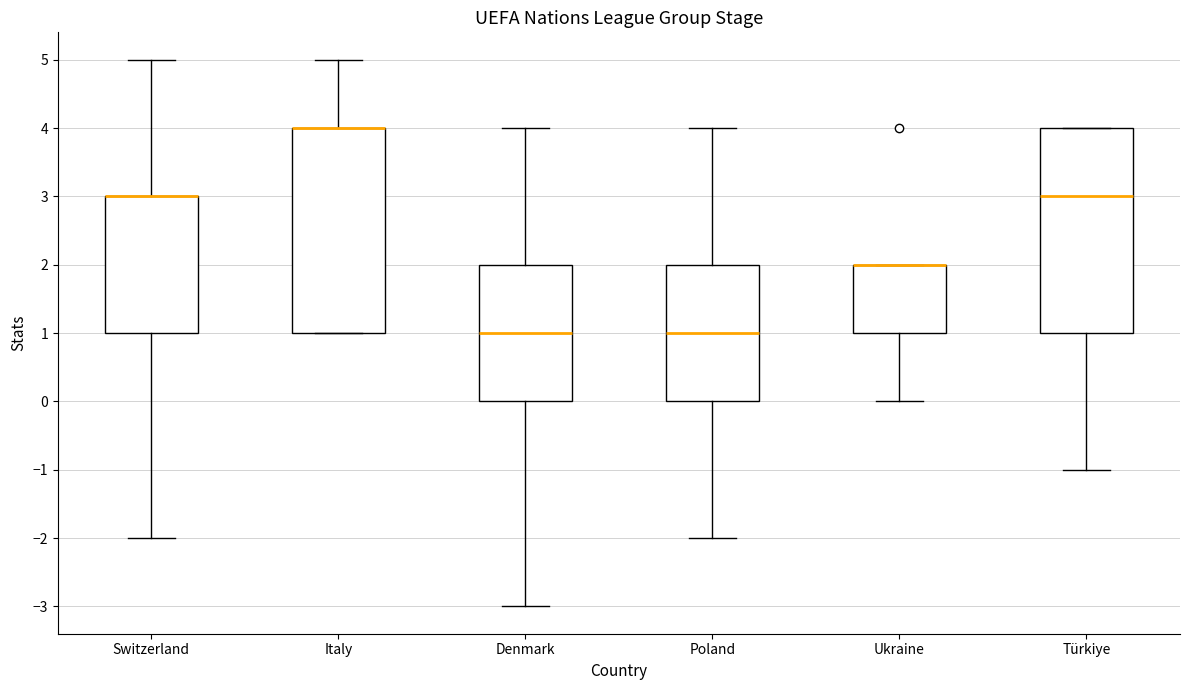

Reading left to right, transcribe this box plot: for each box, give where its median line is, the range the box spans, and where its two whiskers end, as read against the y-axis. The values are not printed on the chart, so give them approximately, as read against the axis.

Switzerland: median 3 (drawn on the box's upper edge), box 1 to 3, whiskers -2 to 5
Italy: median 4 (drawn on the box's upper edge), box 1 to 4, whiskers 1 to 5
Denmark: median 1, box 0 to 2, whiskers -3 to 4
Poland: median 1, box 0 to 2, whiskers -2 to 4
Ukraine: median 2 (drawn on the box's upper edge), box 1 to 2, whiskers 0 to 2
Türkiye: median 3, box 1 to 4, whiskers -1 to 4